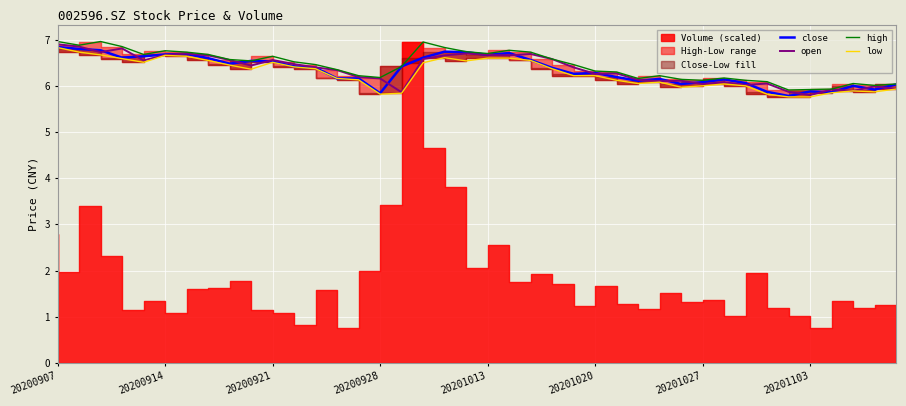

What is the minimum value for open?

5.8